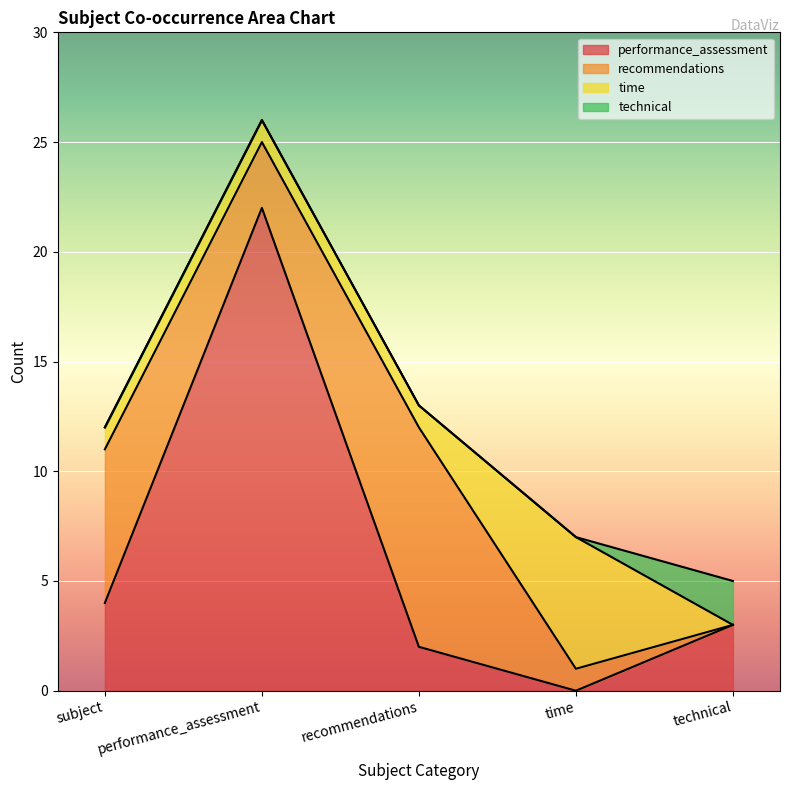

What is the difference between the maximum and minimum values in the recommendations series?

10